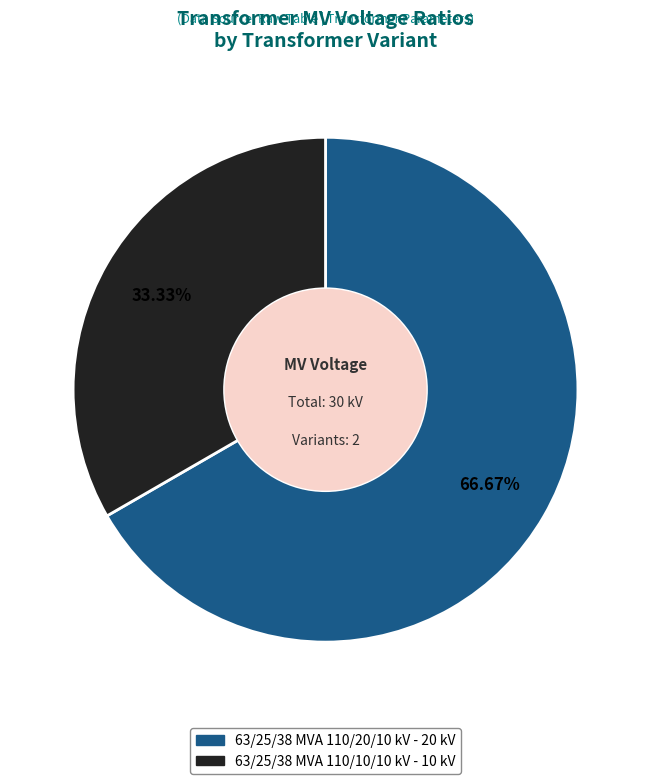

What is the majority slice?

63/25/38 MVA 110/20/10 kV